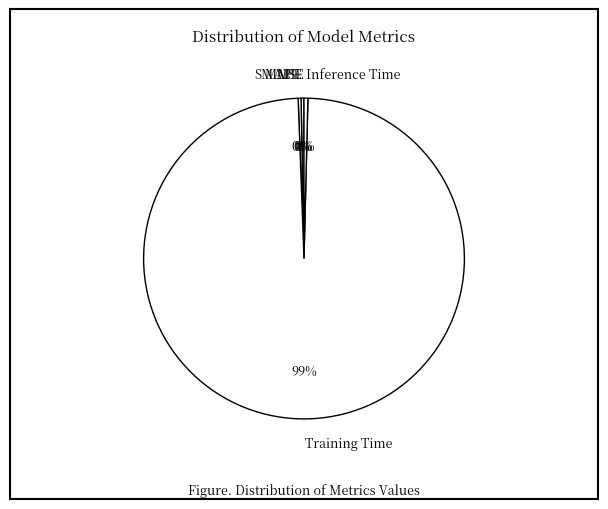

Which category accounts for the majority?

Training Time